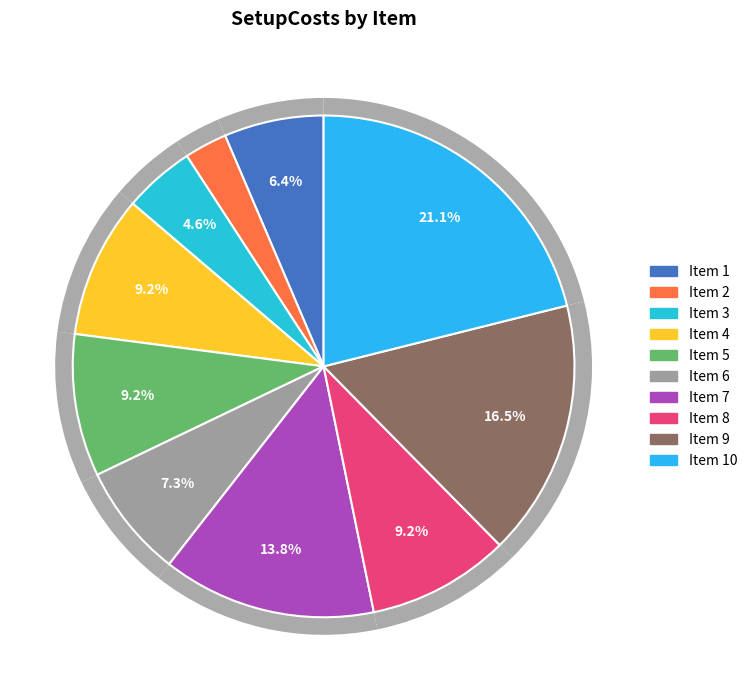

Count the number of slices in the pie.

10